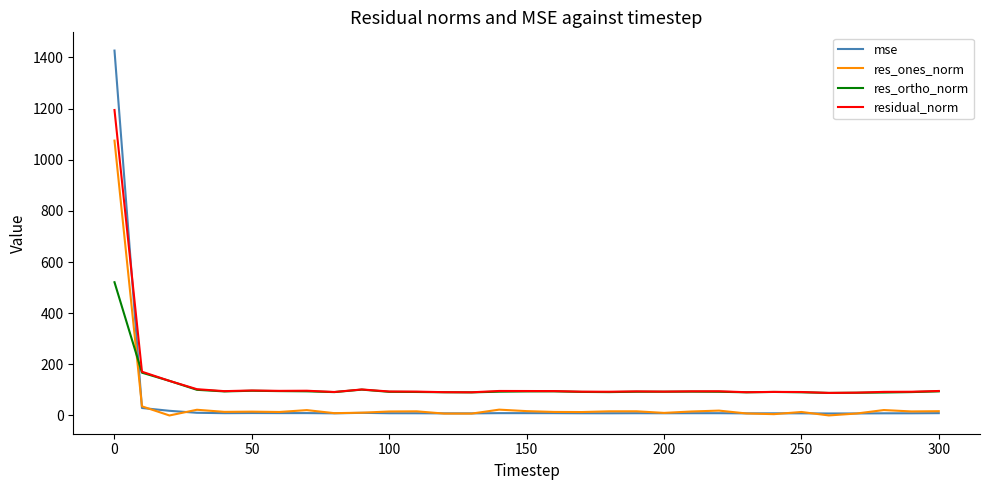

What is the highest value of the res_ones_norm series?

1074.9